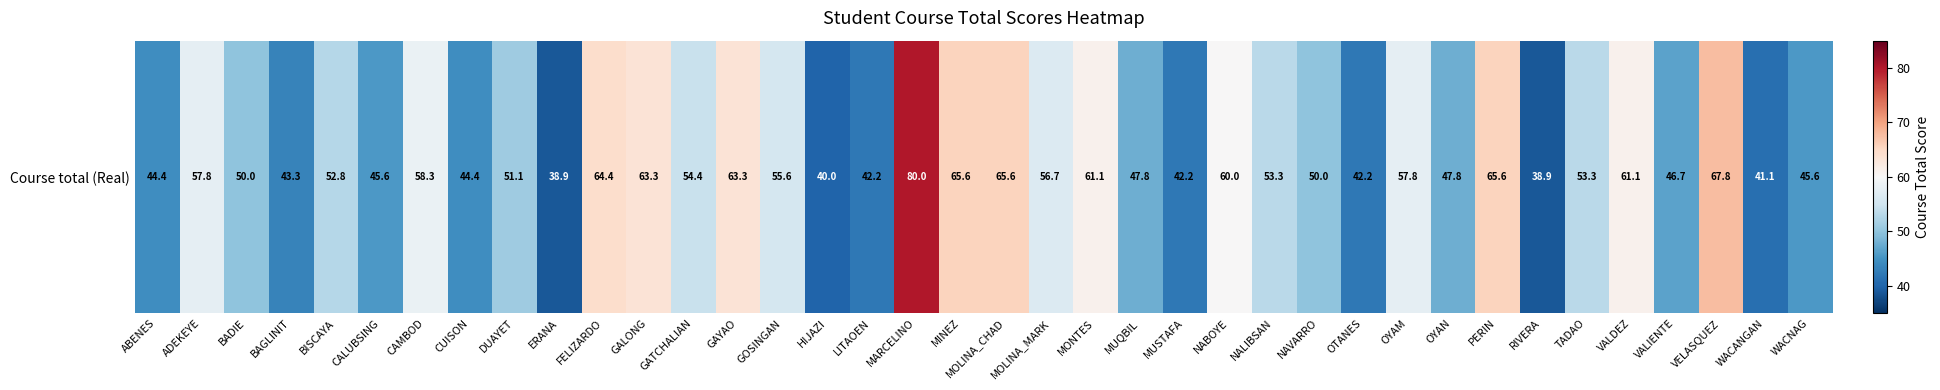

Reading left to right, list all the values displayed in this chart.

44.4	57.8	50.0	43.3	52.8	45.6	58.3	44.4	51.1	38.9	64.4	63.3	54.4	63.3	55.6	40.0	42.2	80.0	65.6	65.6	56.7	61.1	47.8	42.2	60.0	53.3	50.0	42.2	57.8	47.8	65.6	38.9	53.3	61.1	46.7	67.8	41.1	45.6